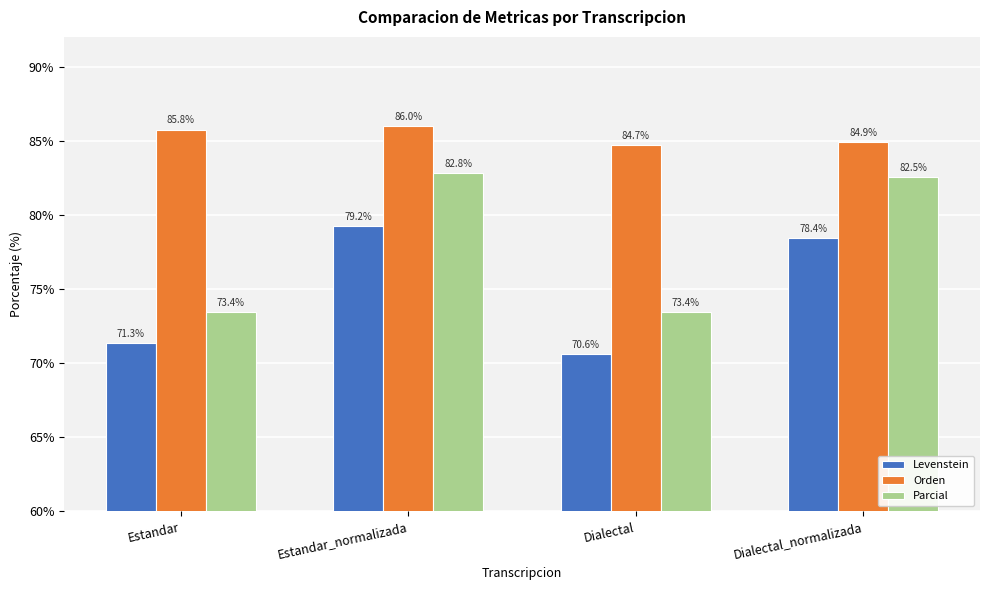

What are all the series names shown in the legend?

Levenstein, Orden, Parcial